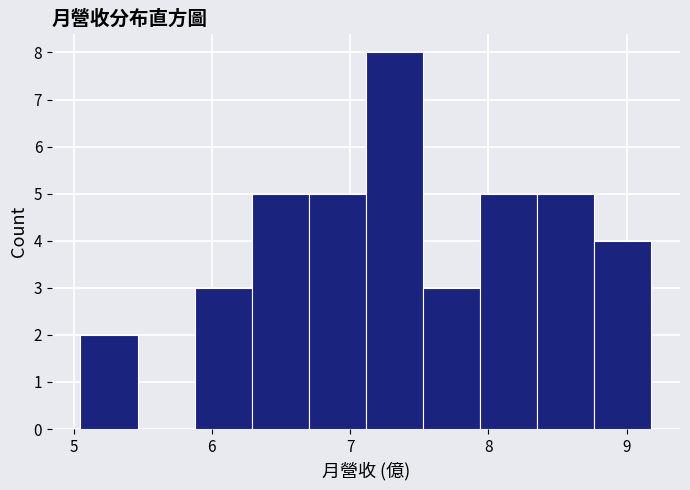

How tall is the bar that spans 7.9 to 8.4 on the x-axis? Neither the bar edges nor the heights are printed on the chart, so give them approximately, as read against the axes.

5